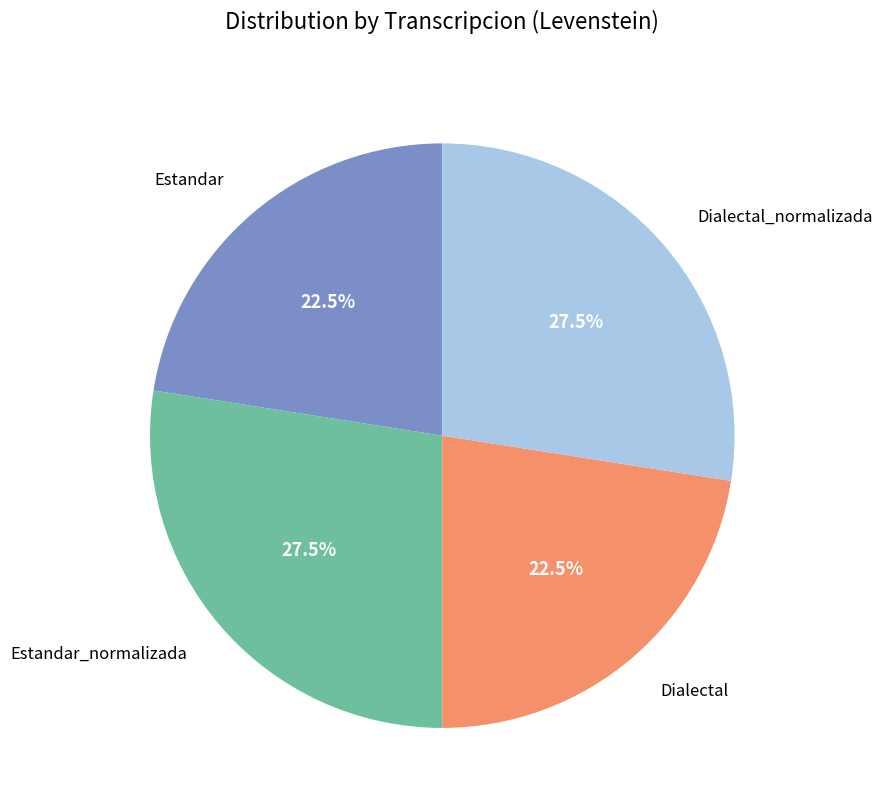

Count the number of slices in the pie.

4